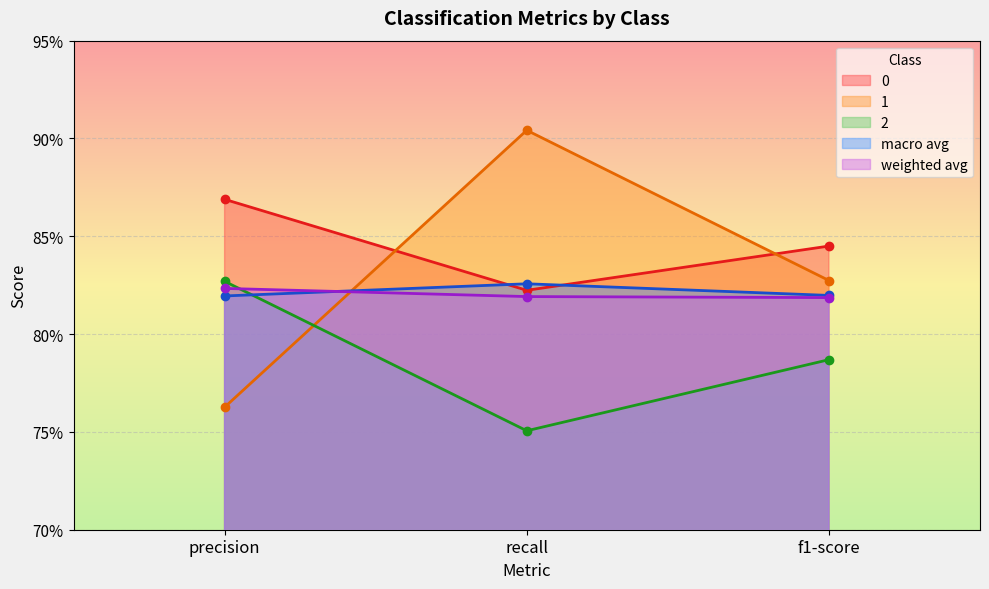

At which label does 1 reach its peak?

recall